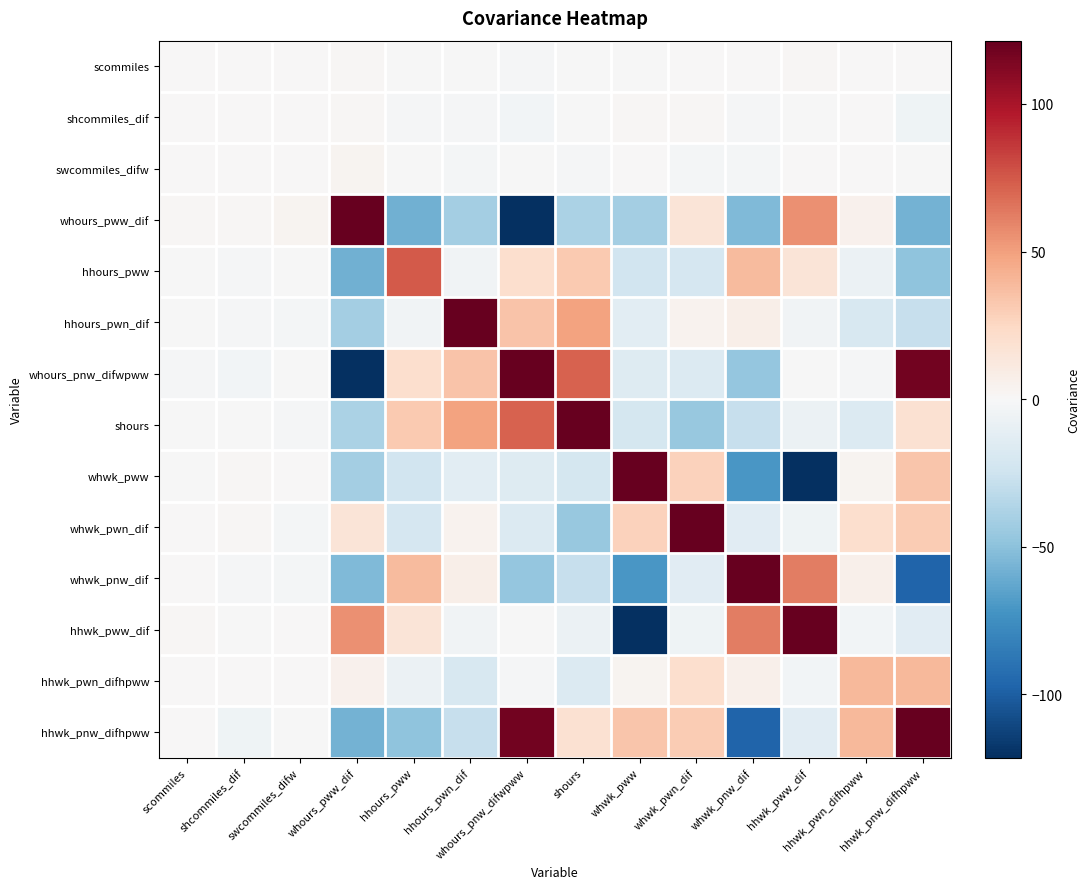

What is the difference between the highest and lowest values at hhwk_pww_dif?

260.9